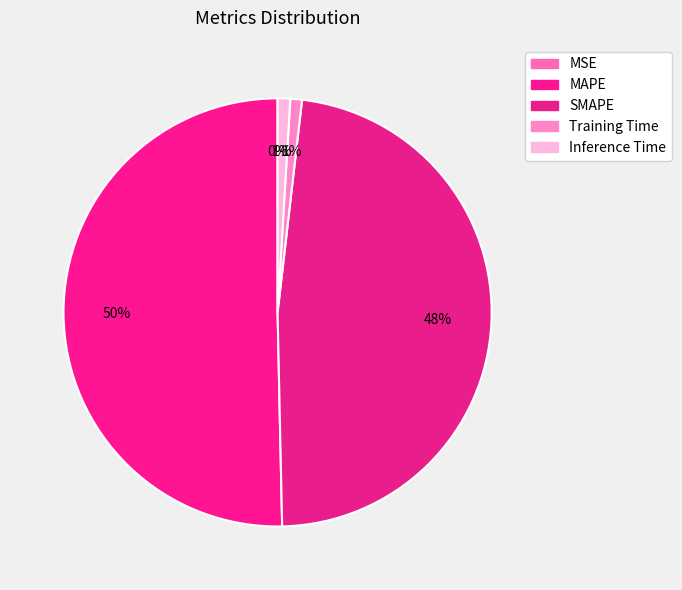

What portion of the pie excludes Training Time?

99.1%